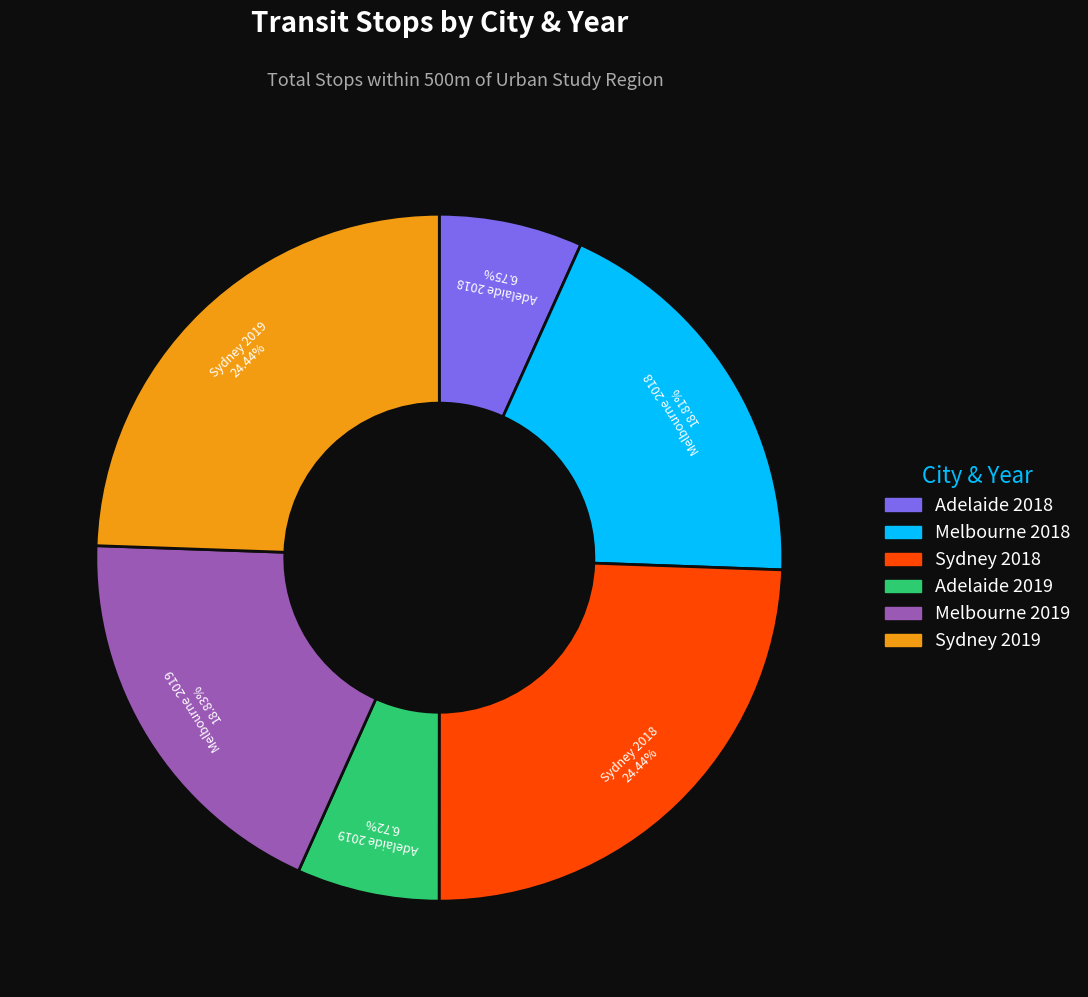

How many segments does this pie chart have?

6